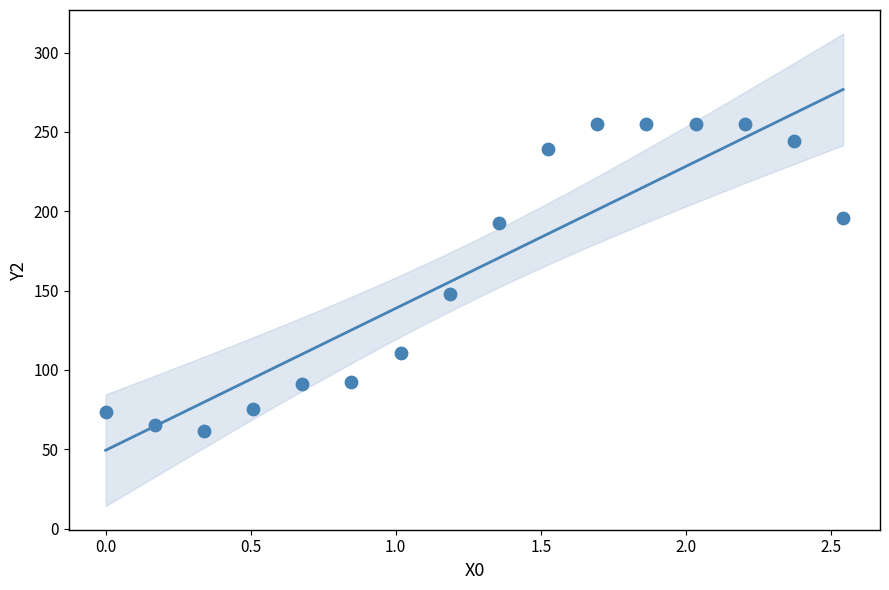

What Y value in the scatter plot is closest to 158?

147.8